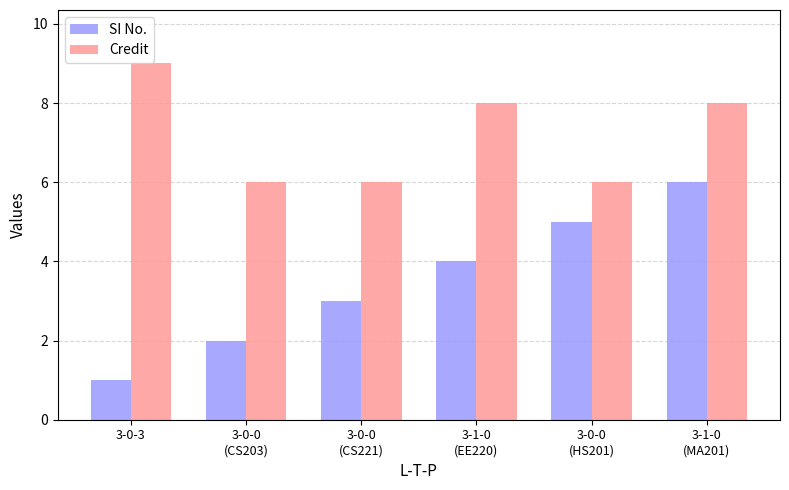

The value of Credit at 3-0-0
(CS203) is 9. True or false?

False